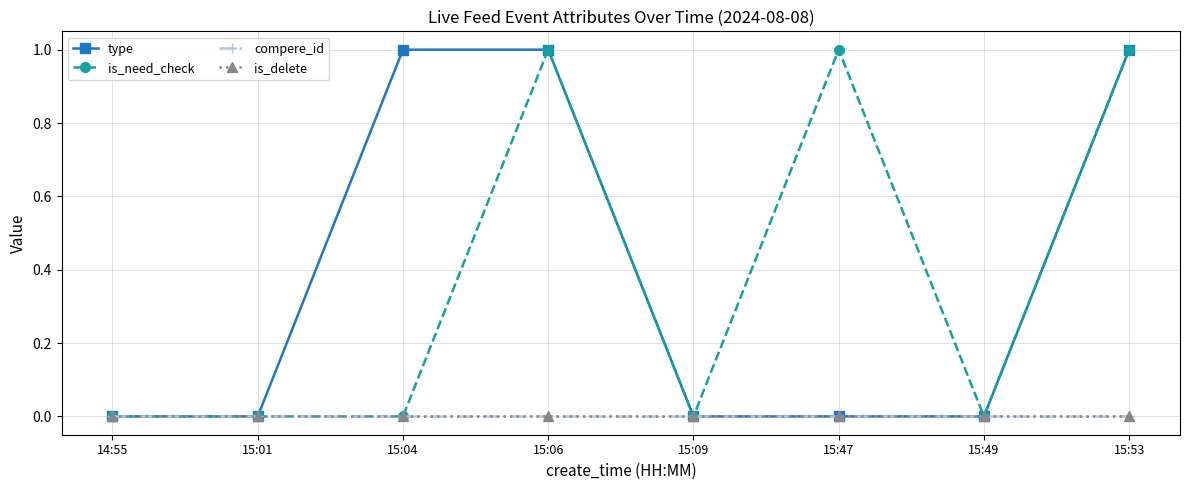

What position from the right is 15:01?

7